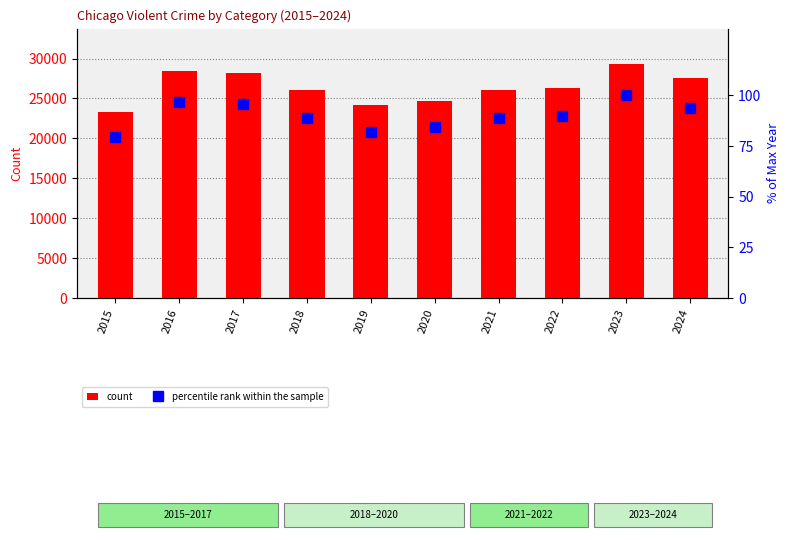

What is the difference between the count values at 2021 and 2020?

1337